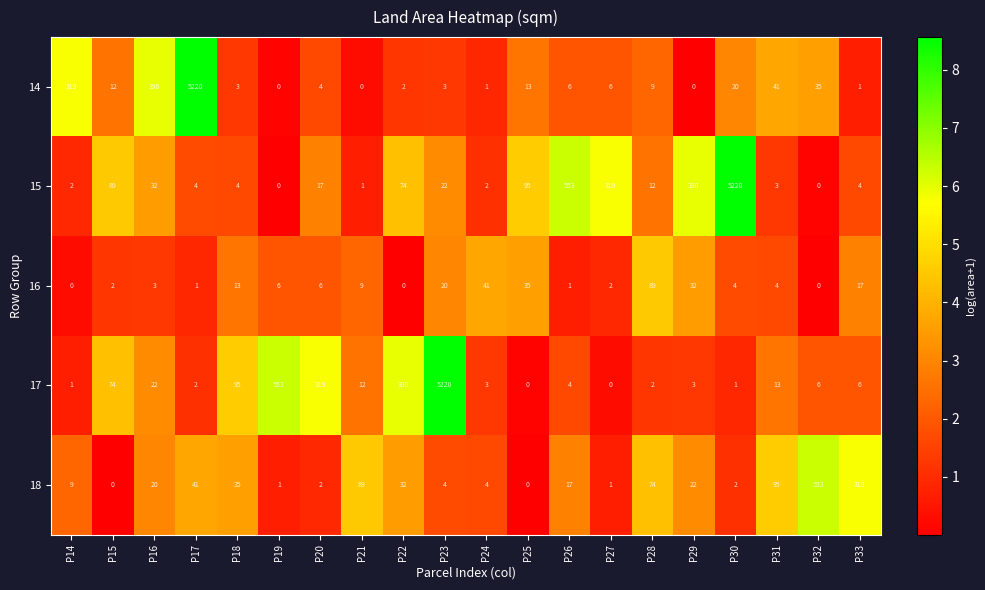

What is the difference between the maximum and second lowest values in the 15 series?

5220